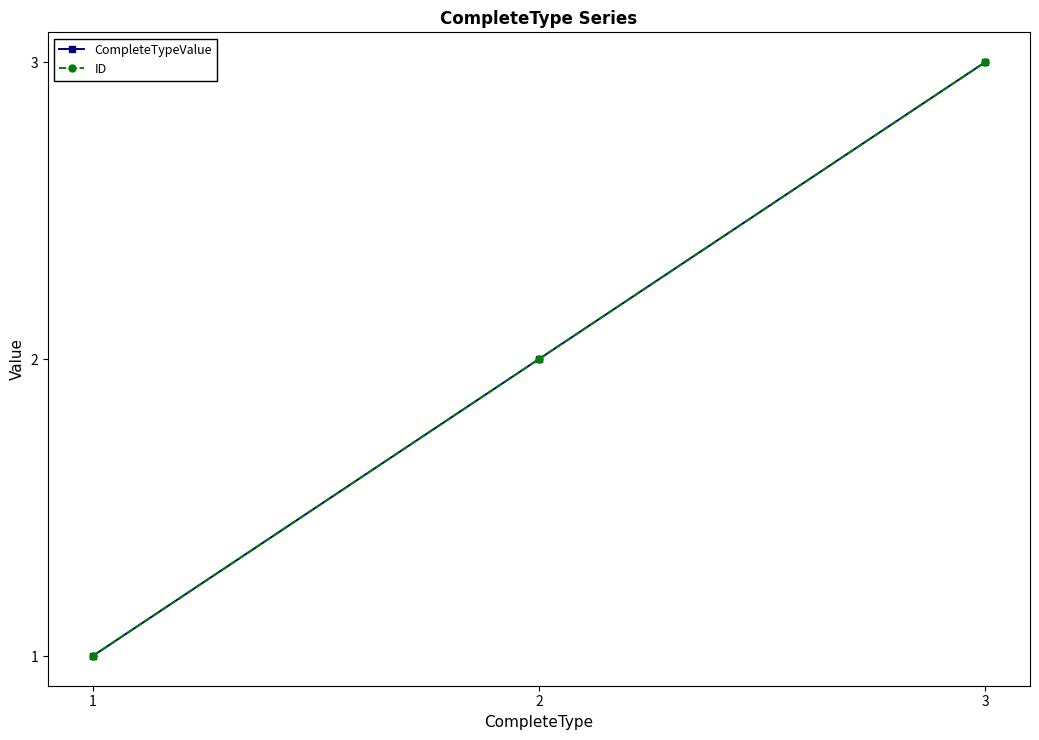

How many lines are shown in the chart?

2